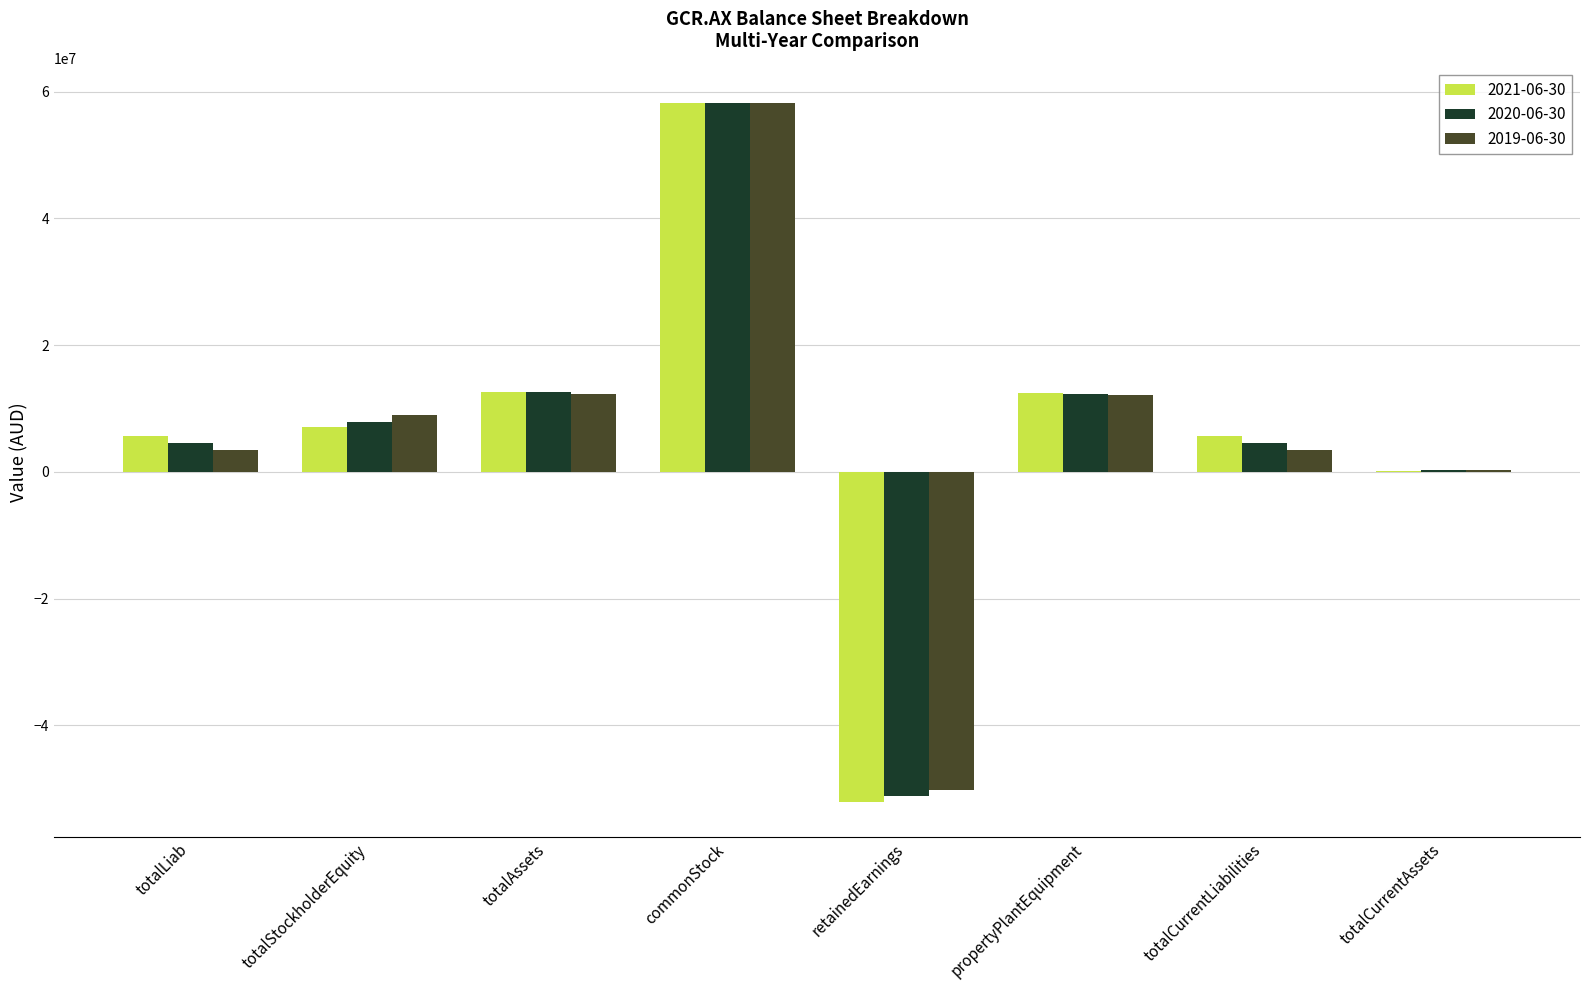

The value of 2021-06-30 at totalStockholderEquity is 2266743. True or false?

False